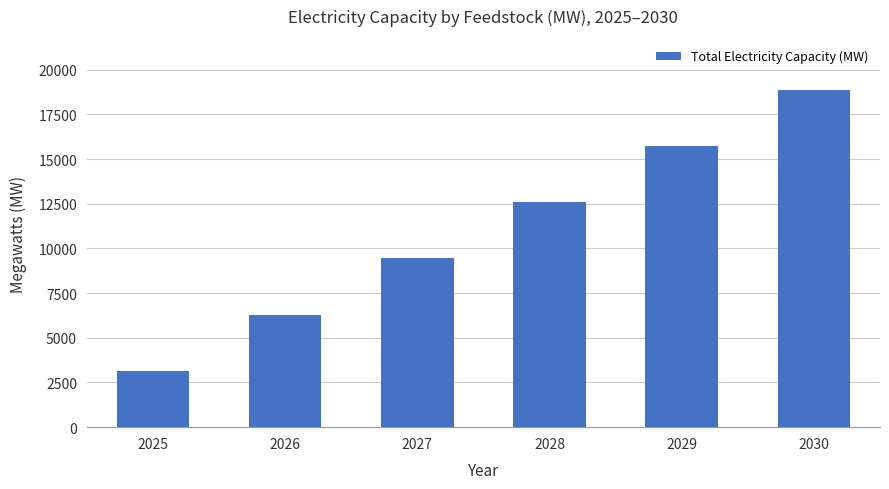

Reading left to right, extract all data points from this chart.

2025=3148.9	2026=6297.8	2027=9446.7	2028=12595.6	2029=15744.5	2030=18893.3